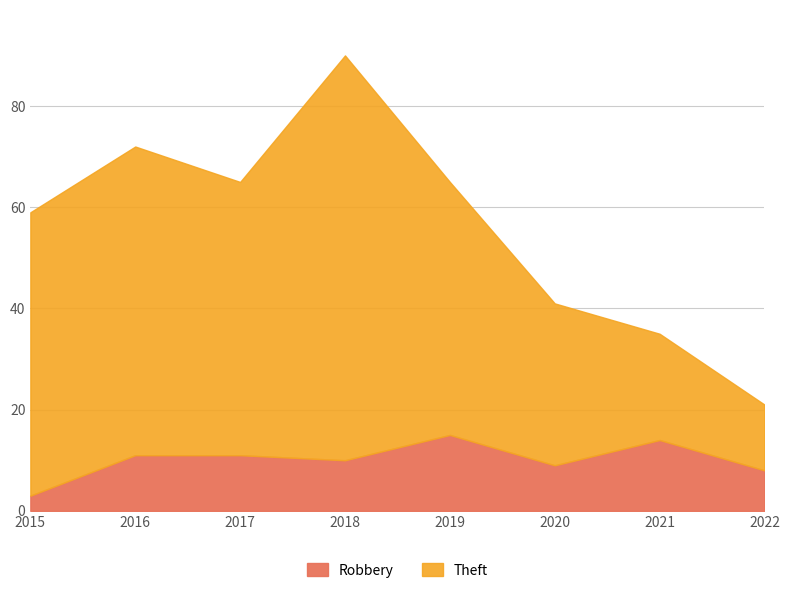

How many values in the Robbery series are below 11?

4